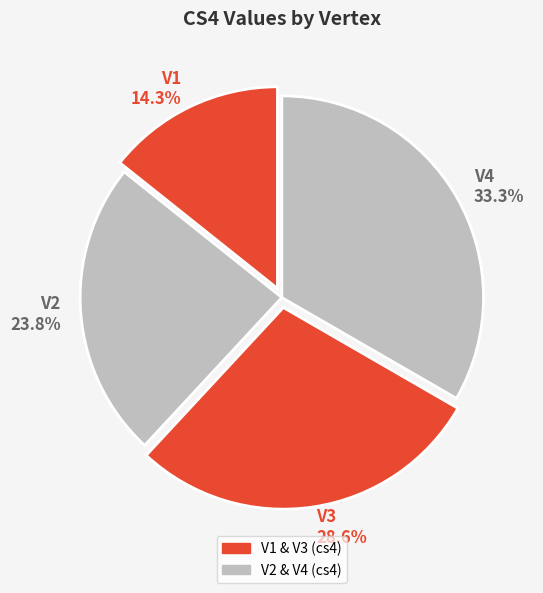

What is the smallest slice in the pie chart?

V1